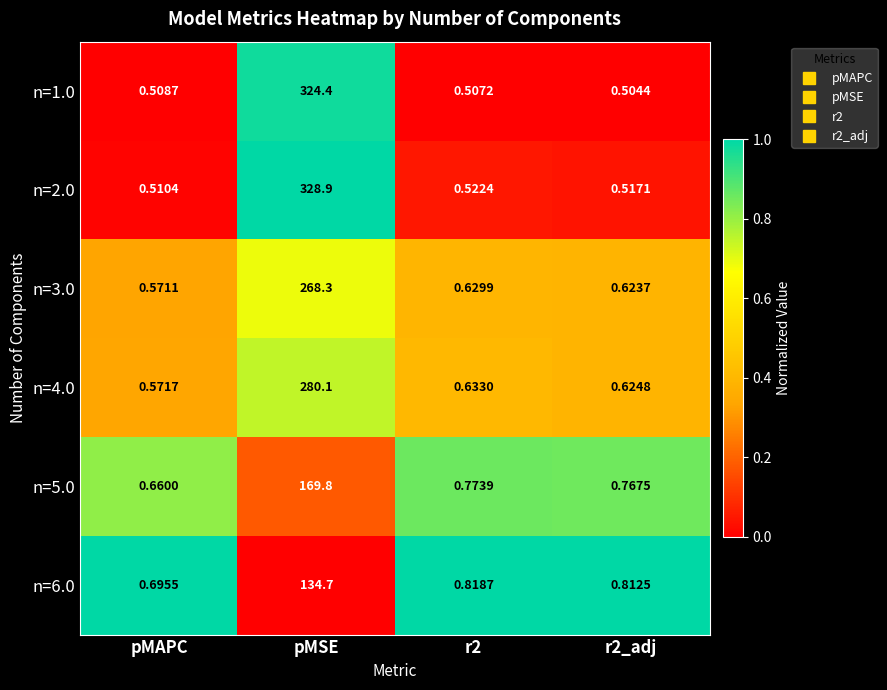

At which label does n=4.0 reach its peak?

pMSE